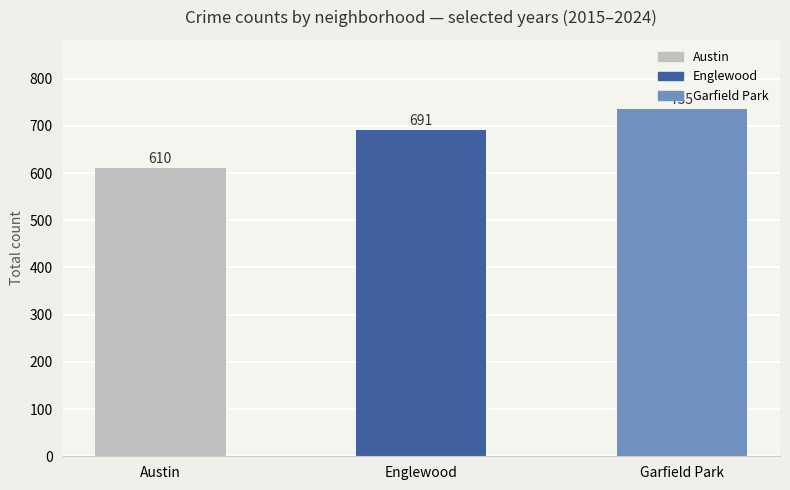

Is it true that the value at Garfield Park is 335?

False